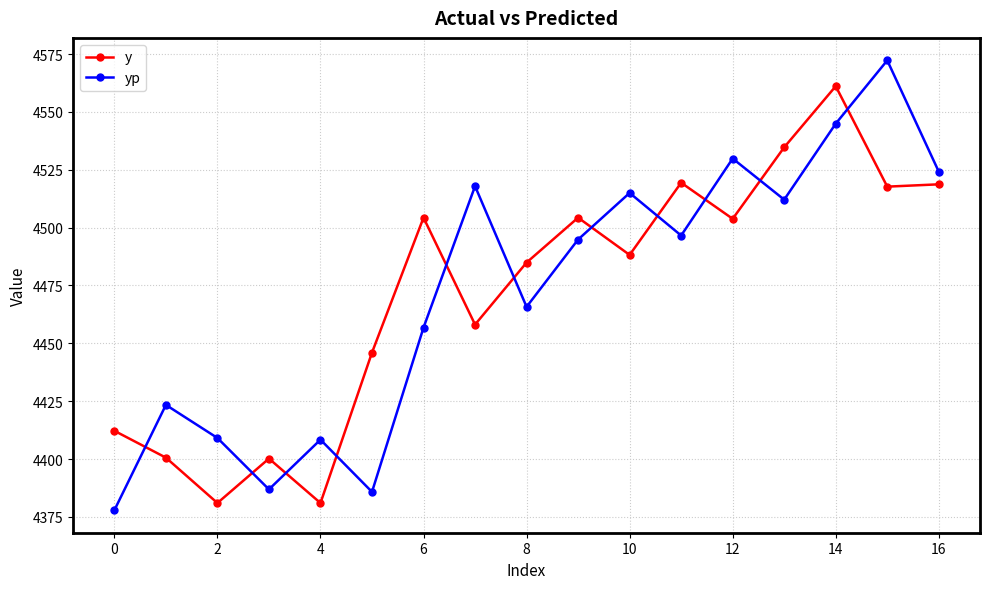

What are all the series names shown in the legend?

y, yp